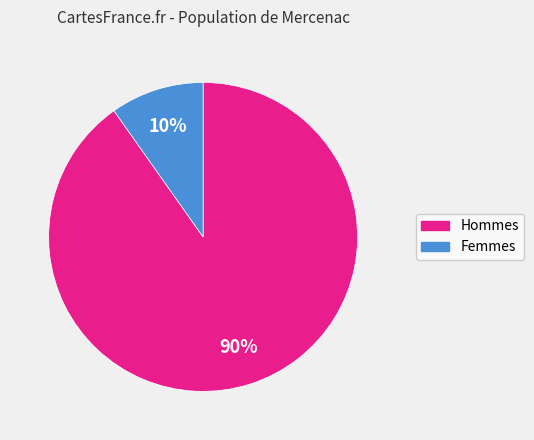

Does any single category account for the majority?

Yes